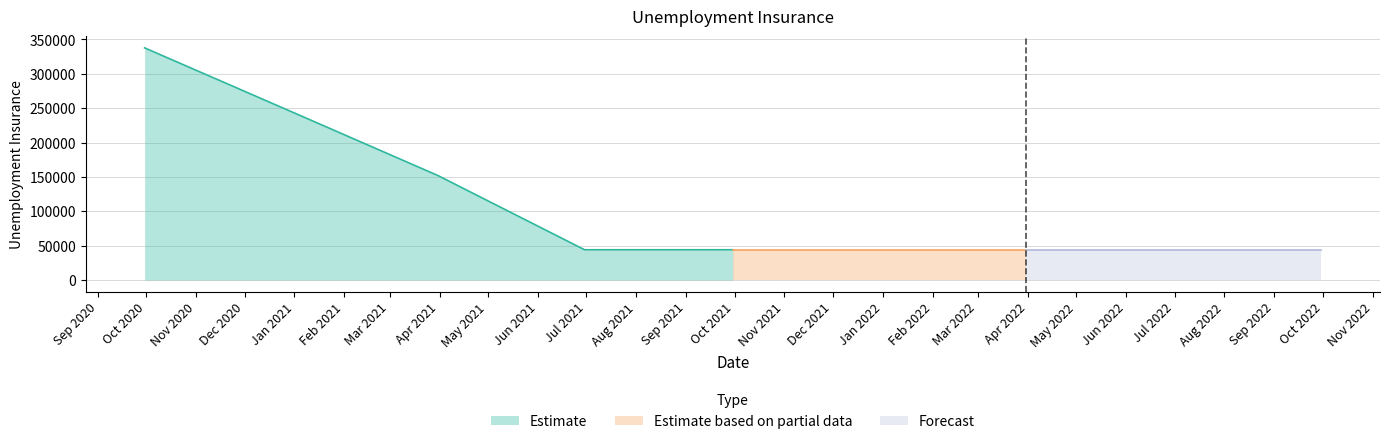

Between 2022-03-31 and 2020-09-30, which is larger?

2020-09-30